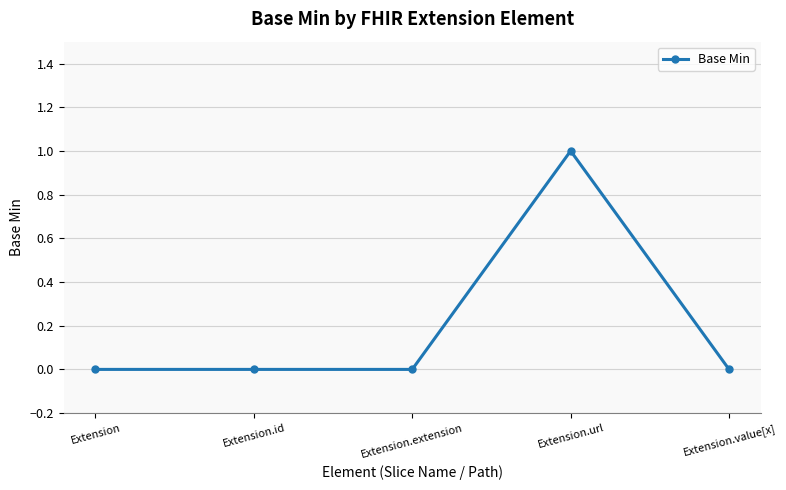

True or false: the data has more than 0 interior local peaks.

True